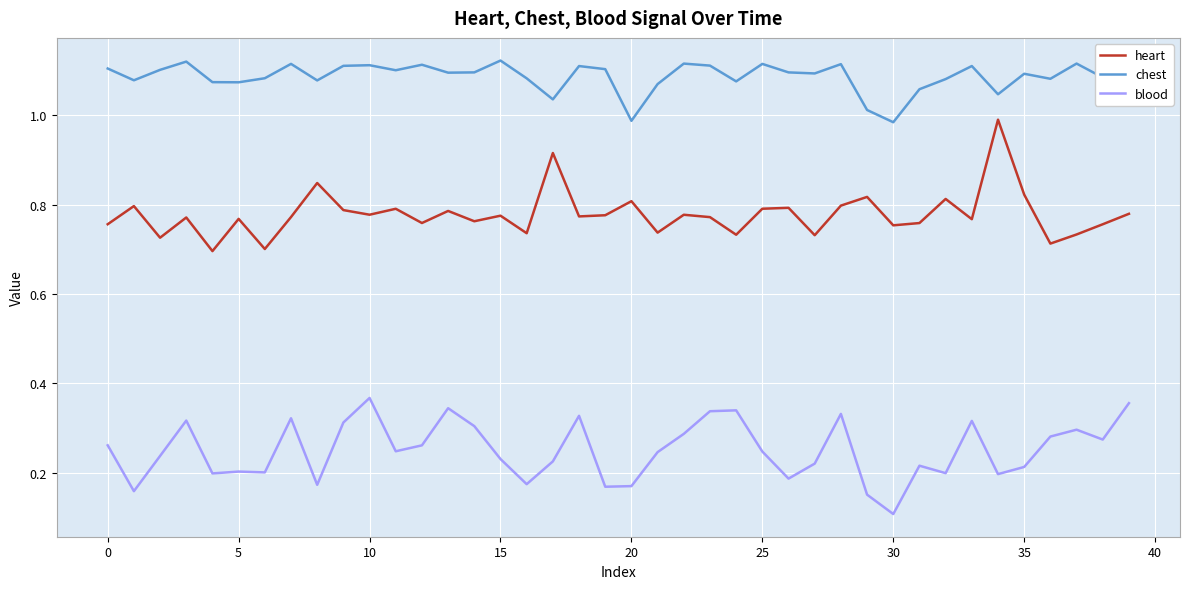

Which series has the largest total across all categories?

chest